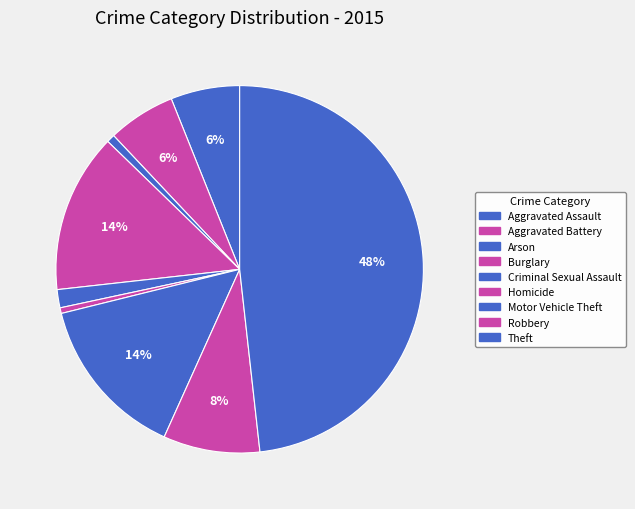

Does any single category account for the majority?

No